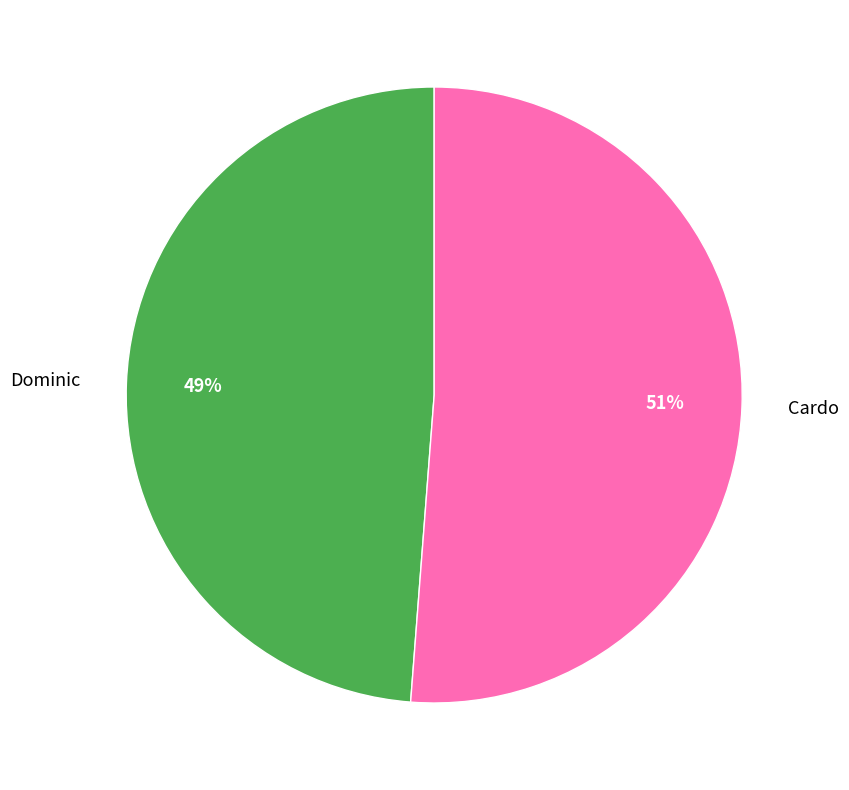

To the nearest percent, what is the difference between the Cardo and Dominic slice percentages?

2%